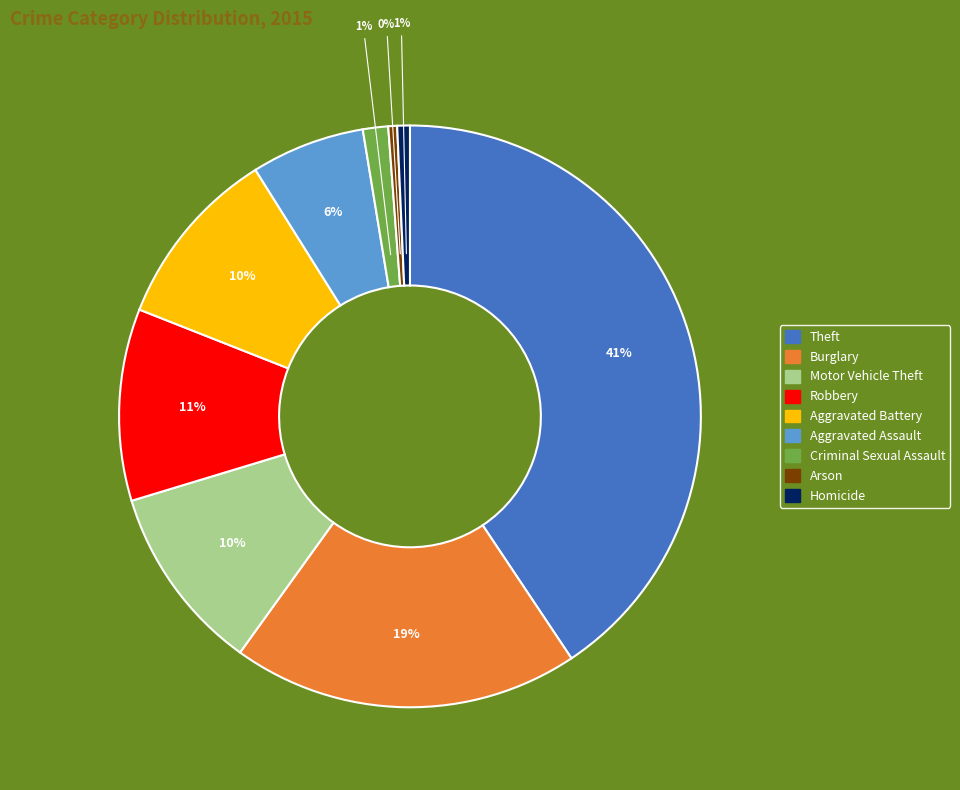

To the nearest percent, what percentage of the pie is Criminal Sexual Assault?

1%